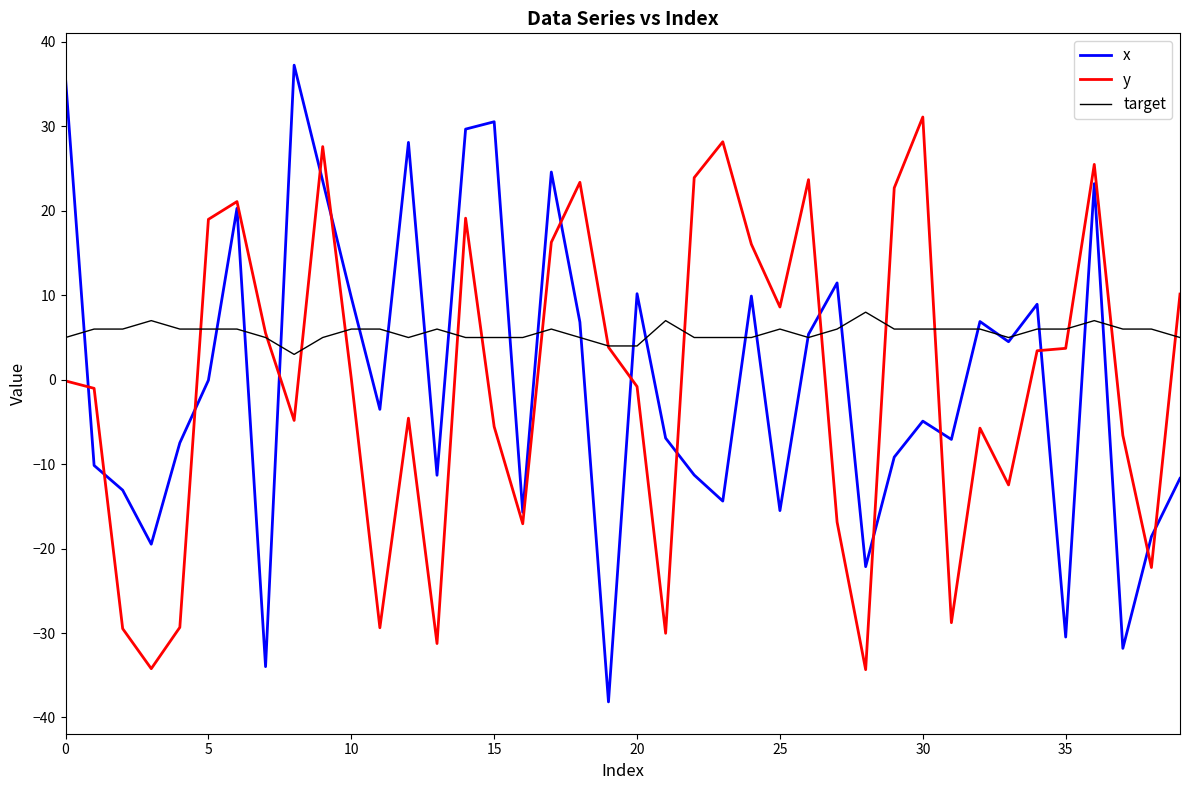

How many lines are shown in the chart?

3